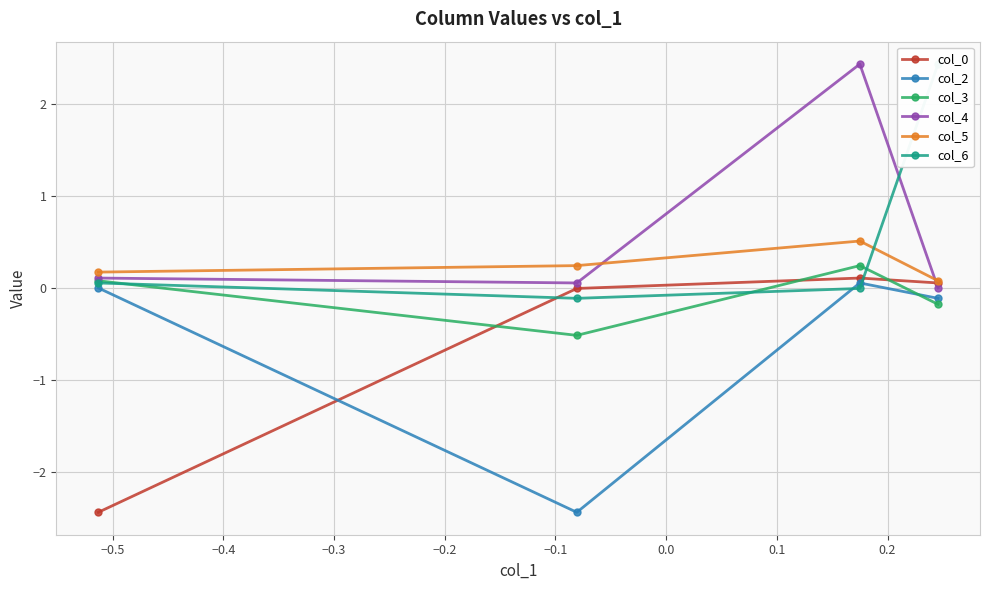

At how many categories does at least one series exceed 1?

2